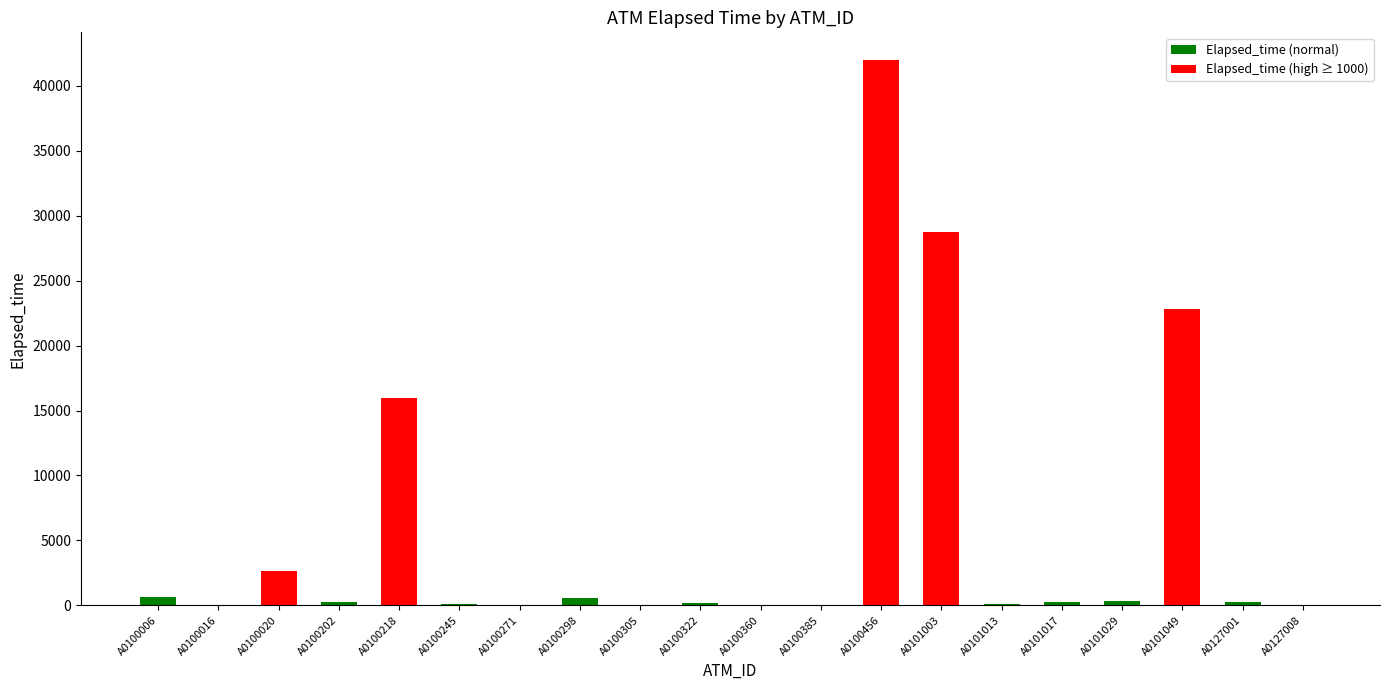

Where is the data nearest to the value 21007?

A0101049